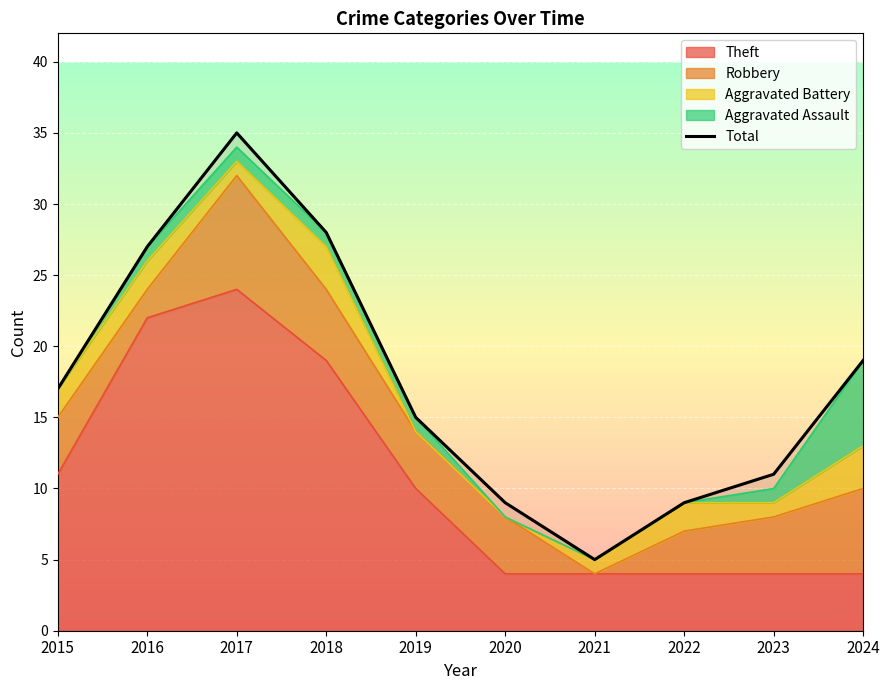

Reading left to right, list all the values displayed in this chart.

17	27	35	28	15	9	5	9	11	19